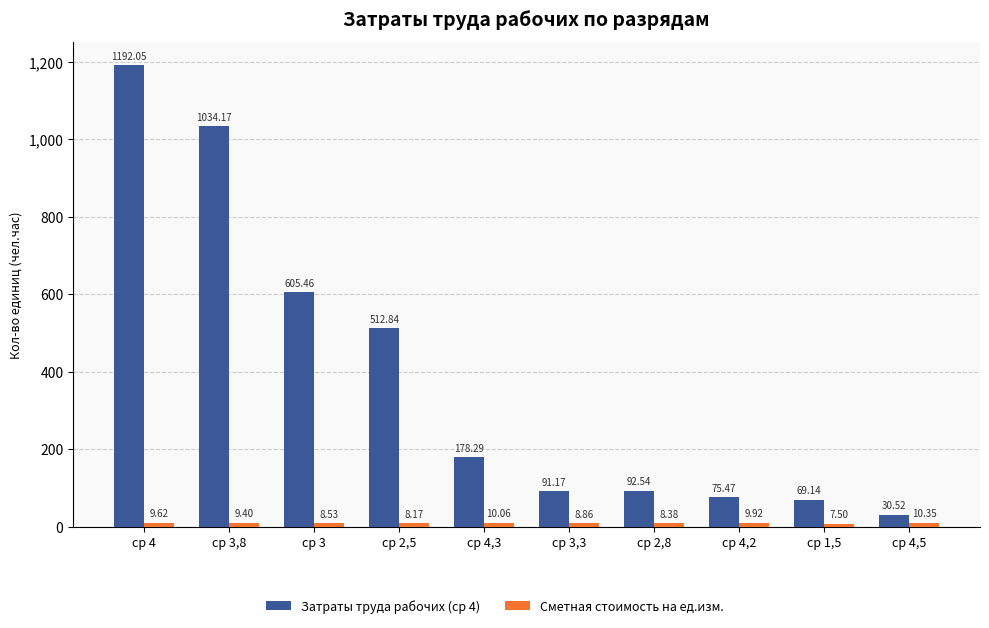

What is the minimum value shown in the chart?

7.5